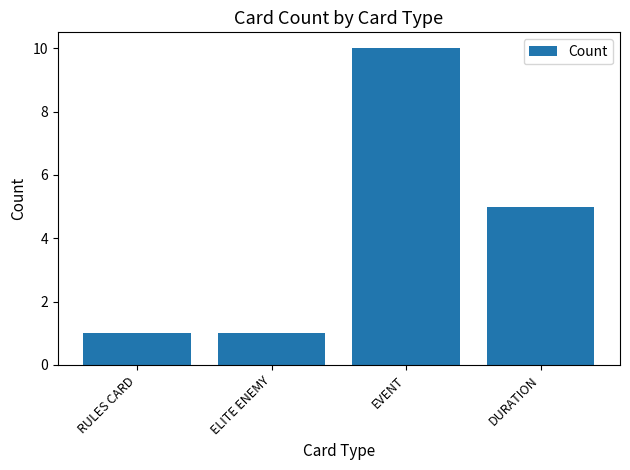

At which category does the chart reach its peak across all series?

EVENT